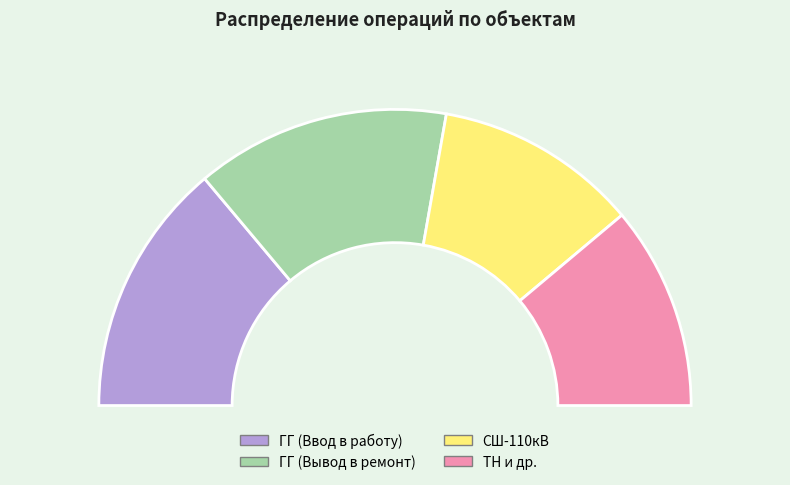

Which slice is the smallest?

1СШ-110кВ